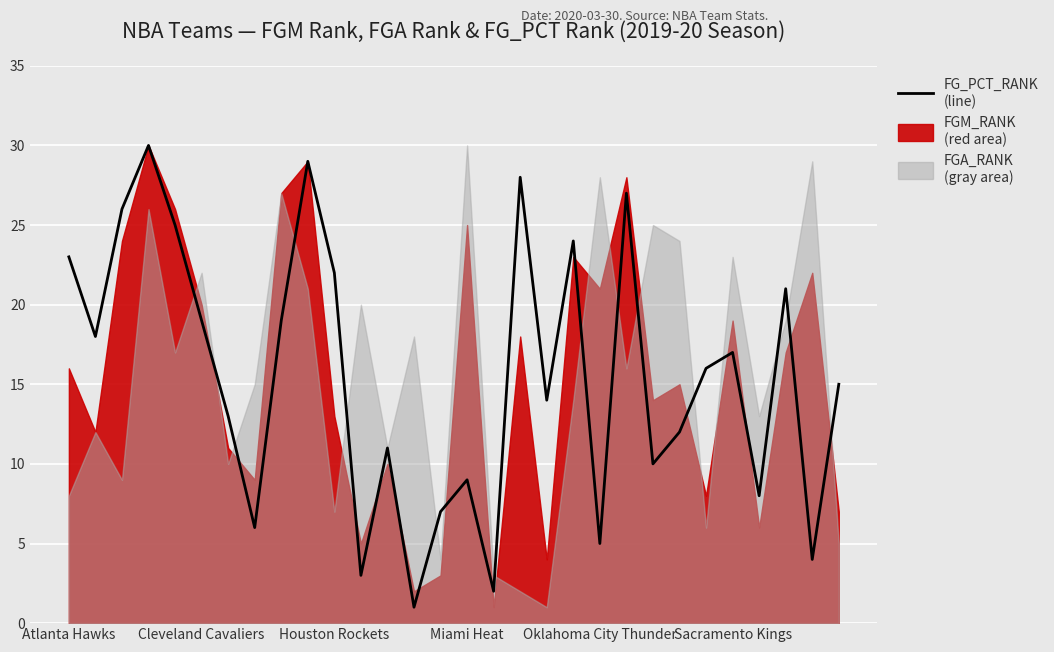

How many interior local peaks (higher than both neighbors) does the data have?

9